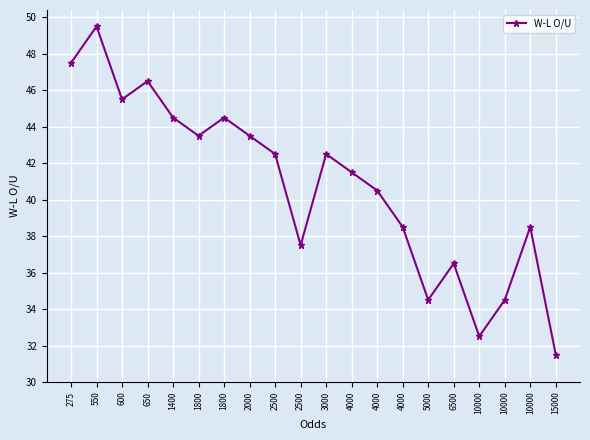

Reading right to left, list all the values displayed in this chart.

15000=31.5	10000=38.5	10000=34.5	10000=32.5	6500=36.5	5000=34.5	4000=38.5	4000=40.5	4000=41.5	3000=42.5	2500=37.5	2500=42.5	2000=43.5	1800=44.5	1800=43.5	1400=44.5	650=46.5	600=45.5	550=49.5	275=47.5